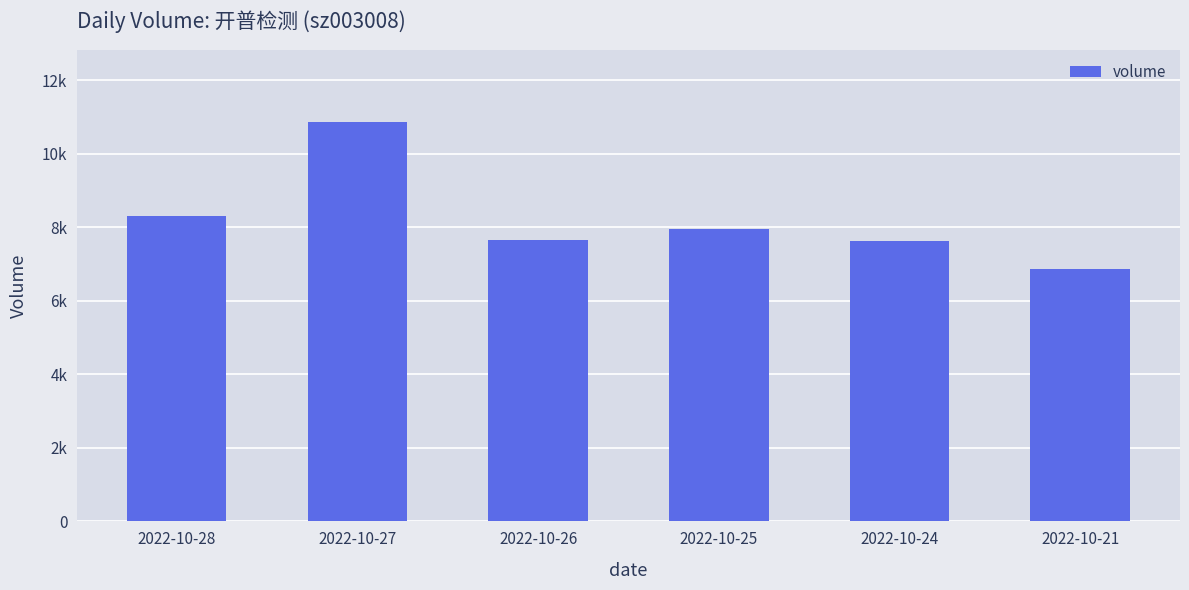

Which has a higher value, 2022-10-27 or 2022-10-24?

2022-10-27